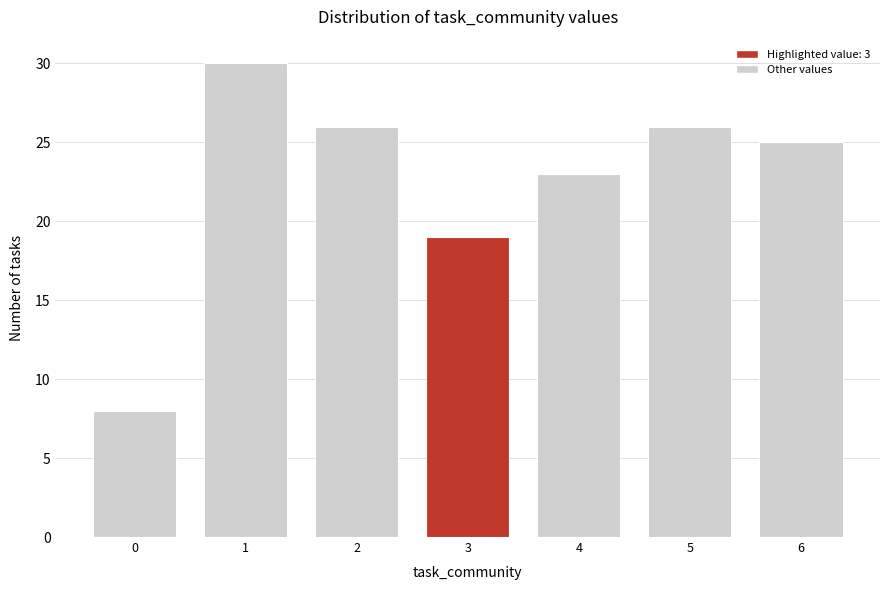

Reading right to left, extract all data points from this chart.

6=25	5=26	4=23	3=19	2=26	1=30	0=8